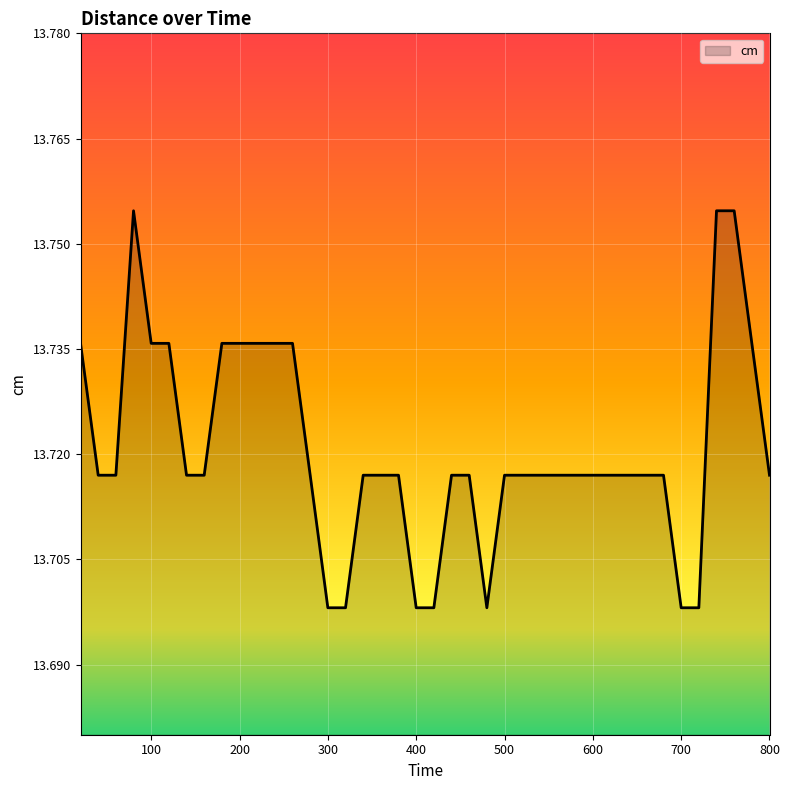

Does the chart display data point markers on the line(s)?

No